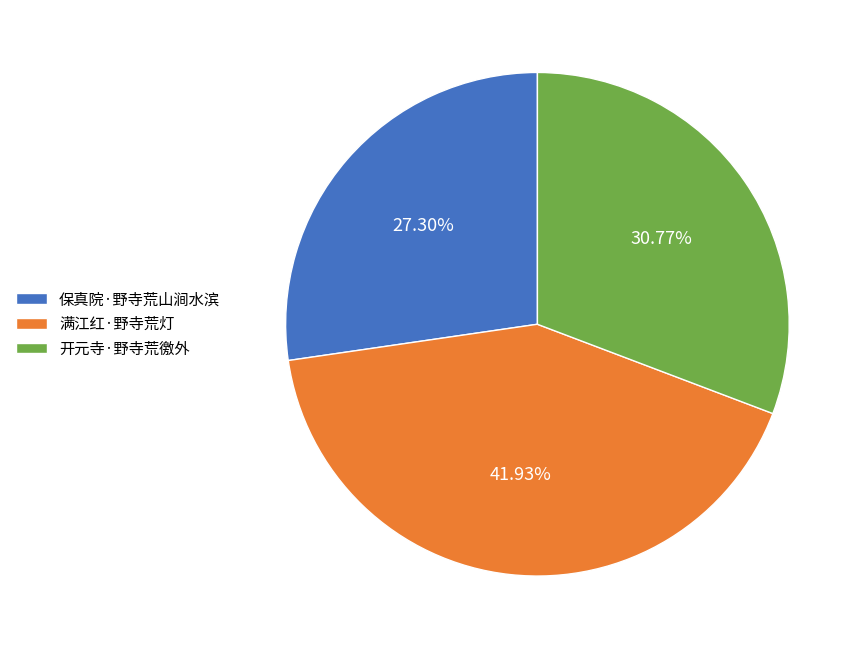

Does 开元寺·野寺荒徼外 account for over 50% of the chart?

No